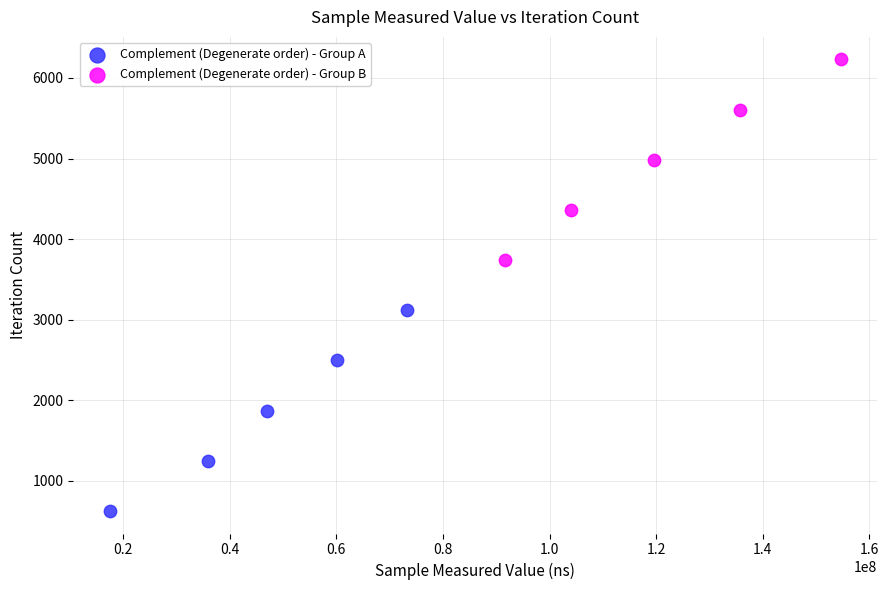

Which series contains the highest Y value?

Complement (Degenerate order) - Group B